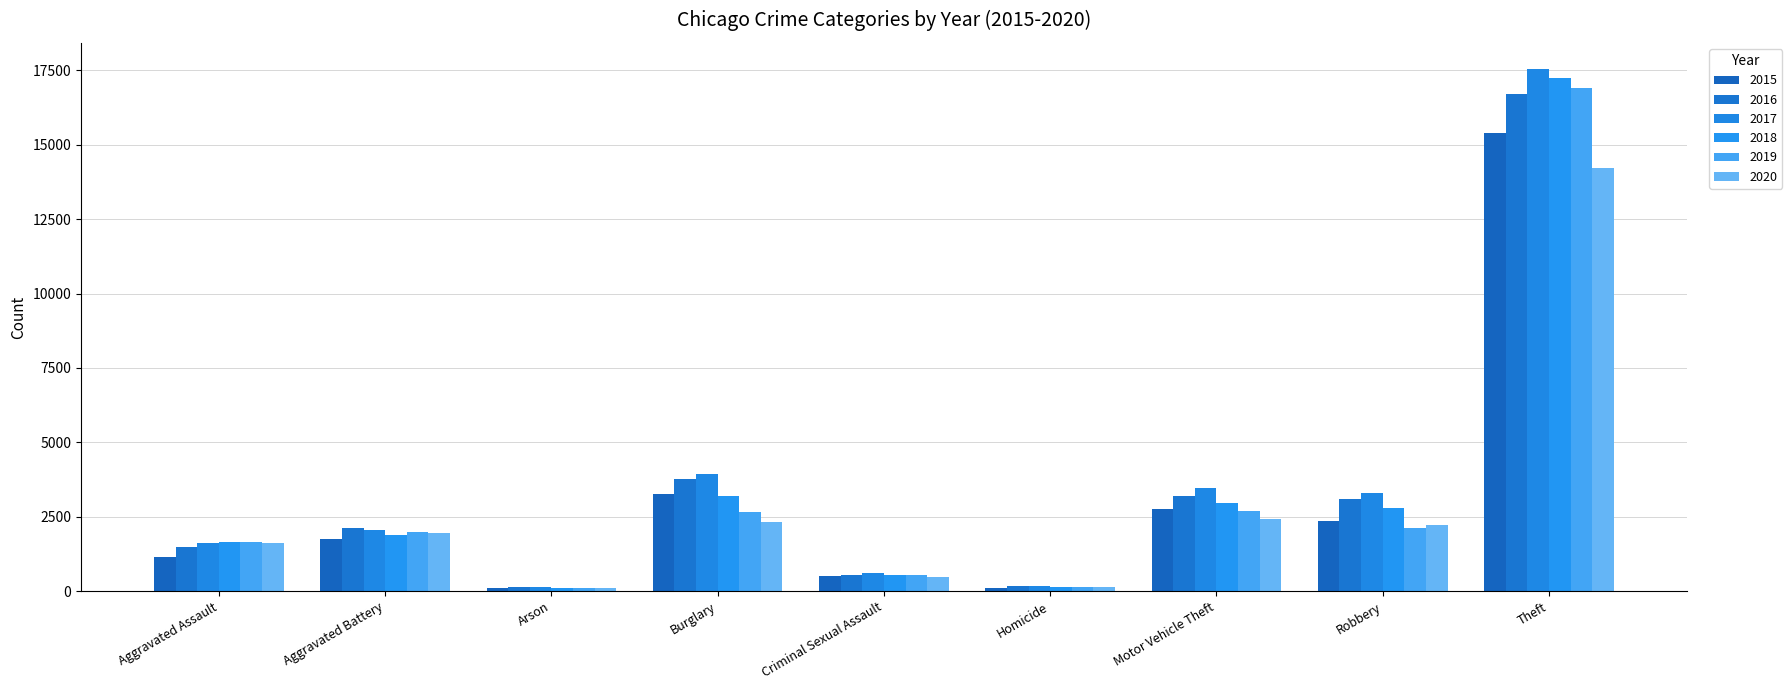

Which series changed the most between Burglary and Homicide?

2017